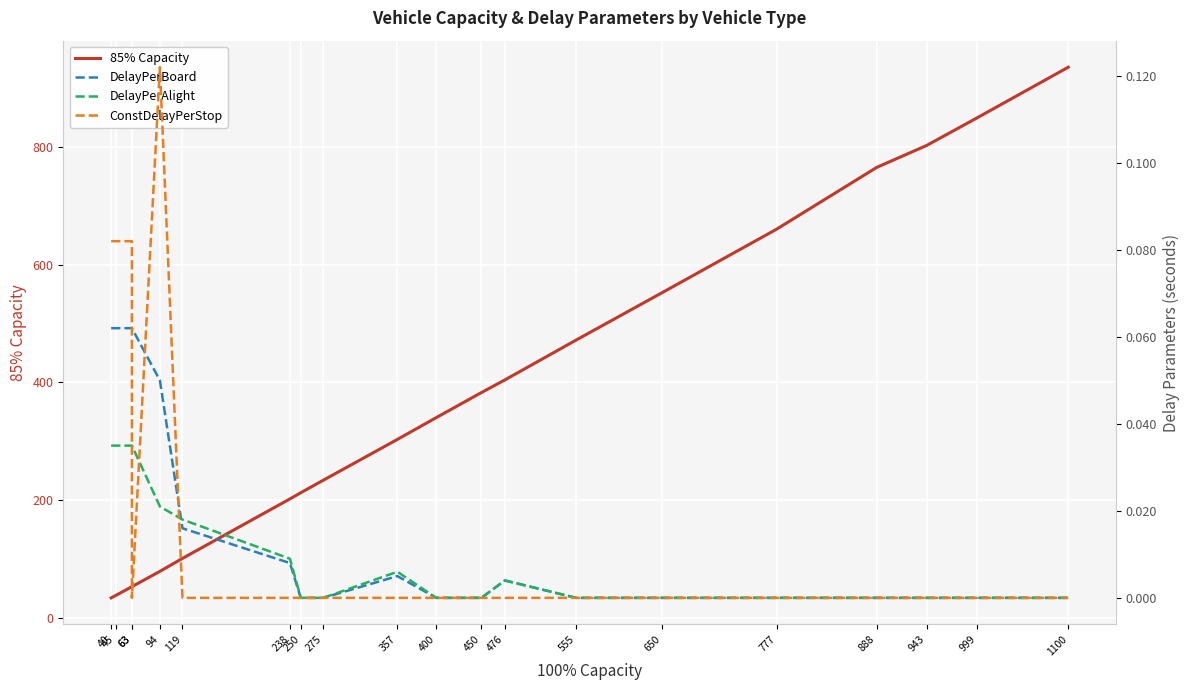

Reading left to right, what are all the values shown in this chart?

85% Capacity: 34.0	38.0	53.0	53.0	79.0	101.0	202.0	212.5	233.8	303.0	340.0	382.5	404.0	471.8	552.0	660.0	765.0	802.0	849.0	935.0
DelayPerBoard: 0.1	0.1	0.1	0.1	0.1	0.0	0.0	0.0	0.0	0.0	0.0	0.0	0.0	0.0	0.0	0.0	0.0	0.0	0.0	0.0
DelayPerAlight: 0.0	0.0	0.0	0.0	0.0	0.0	0.0	0.0	0.0	0.0	0.0	0.0	0.0	0.0	0.0	0.0	0.0	0.0	0.0	0.0
ConstDelayPerStop: 0.1	0.1	0.1	0.0	0.1	0.0	0.0	0.0	0.0	0.0	0.0	0.0	0.0	0.0	0.0	0.0	0.0	0.0	0.0	0.0